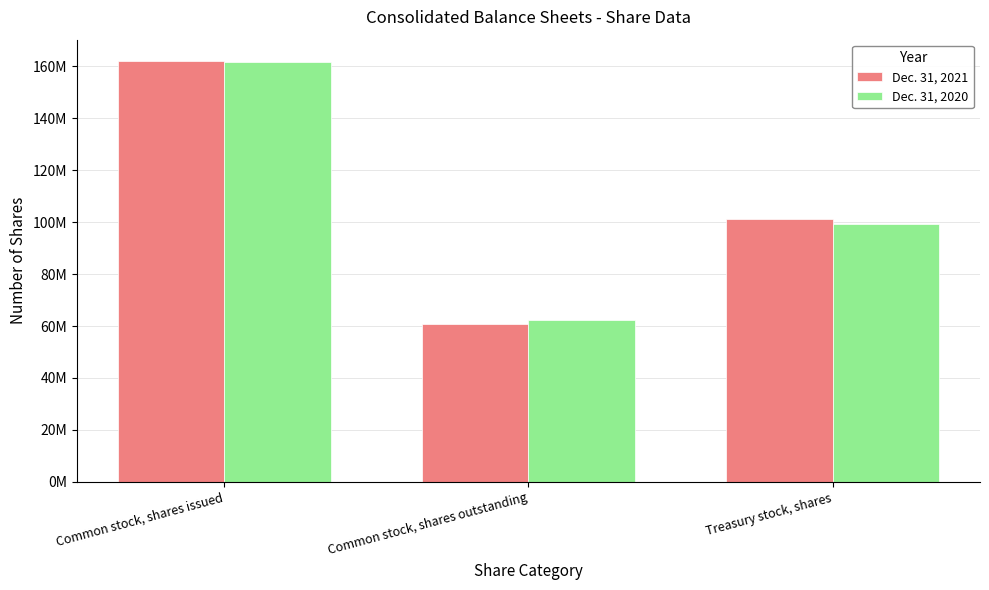

What are all the series names shown in the legend?

Dec. 31, 2021, Dec. 31, 2020